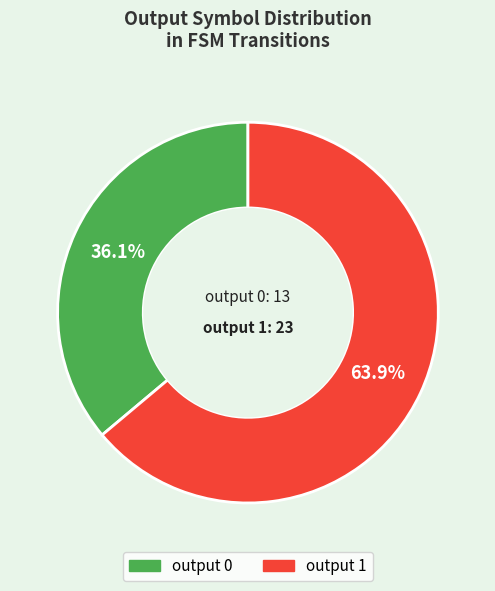

What is the majority slice?

output 1